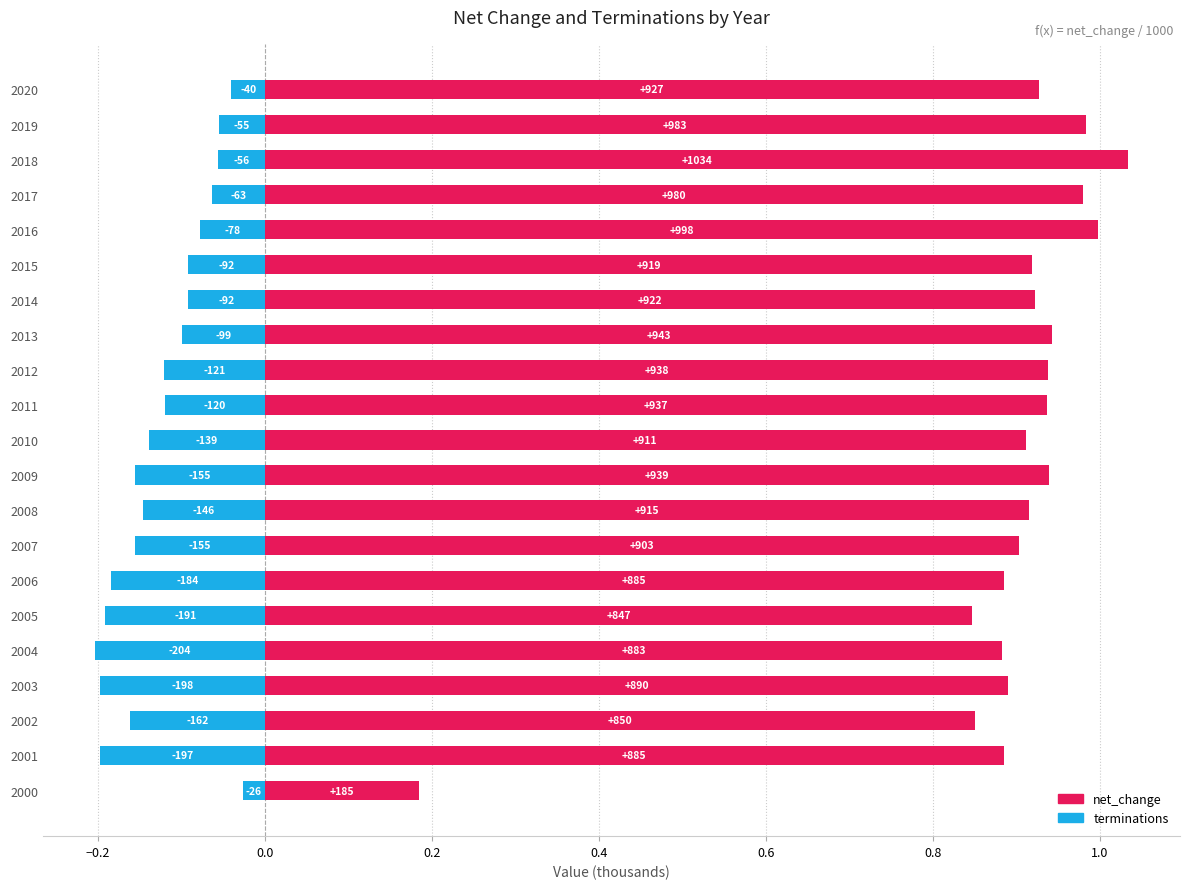

How many data points does each series have?

21